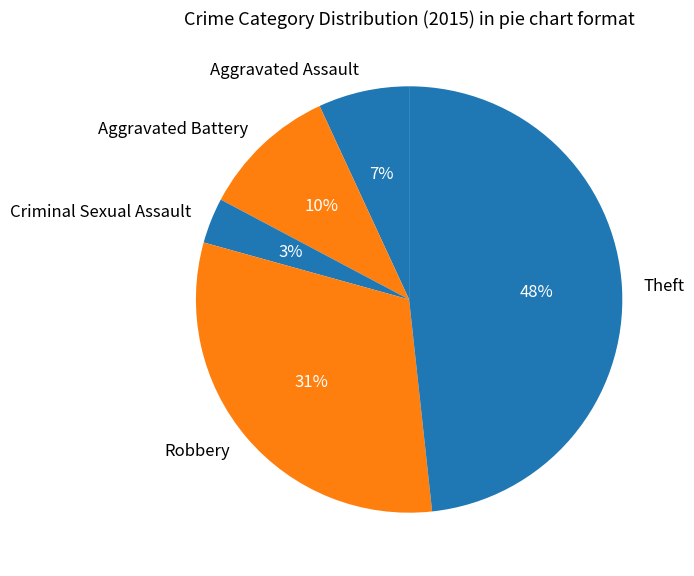

The Aggravated Battery slice represents 3% of the pie. True or false?

False